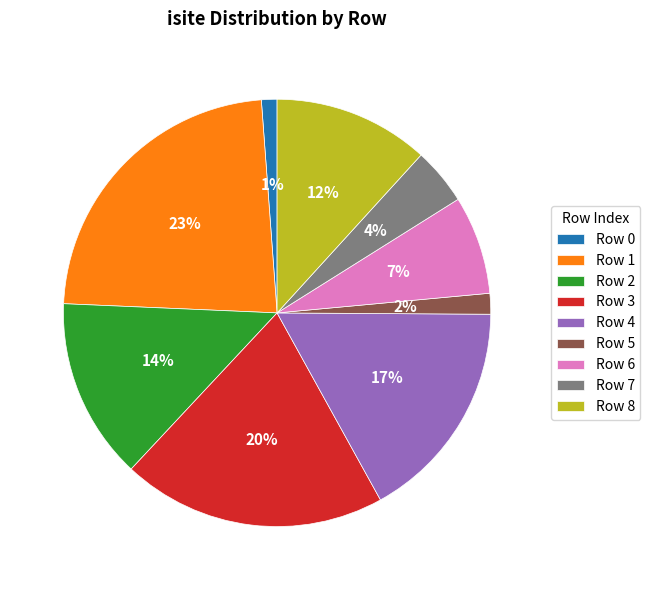

How many segments does this pie chart have?

9